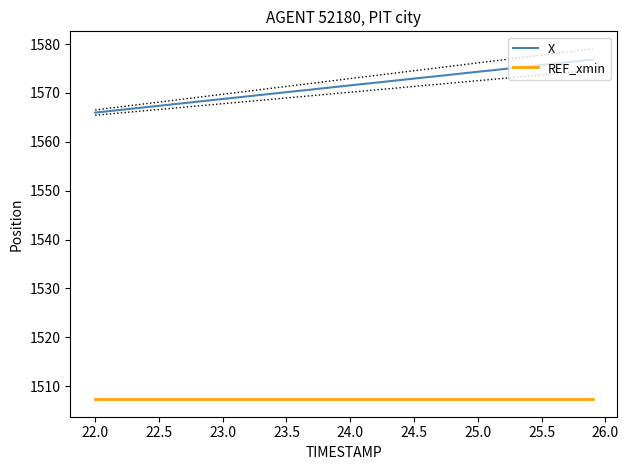

What is the smallest value displayed?

1507.4